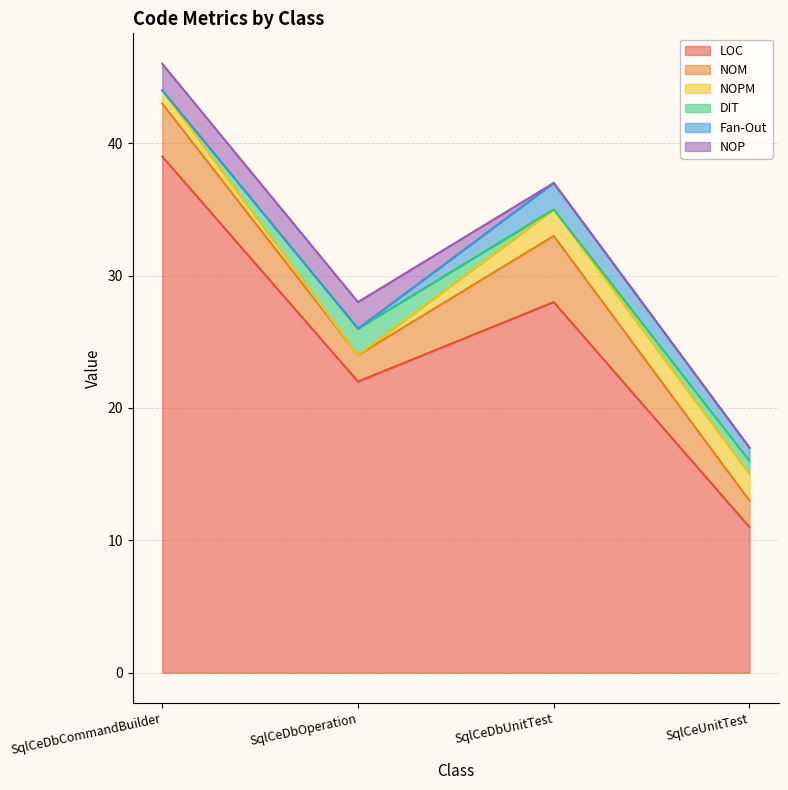

At which category does the chart reach its minimum across all series?

SqlCeDbOperation